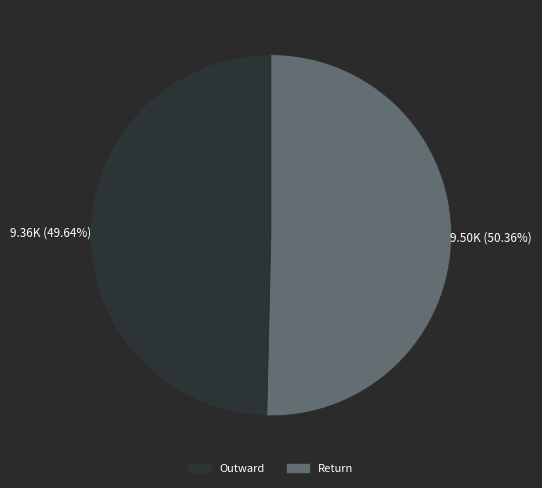

Which category has the smallest portion of the pie?

Outward